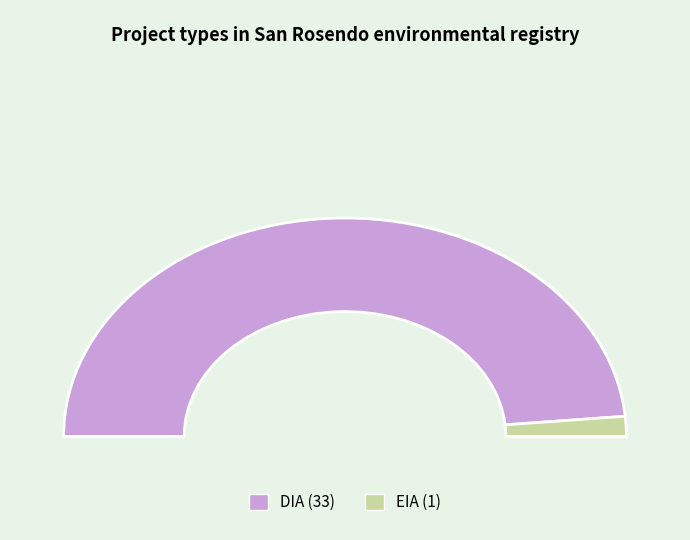

Which category has the smallest portion of the pie?

EIA